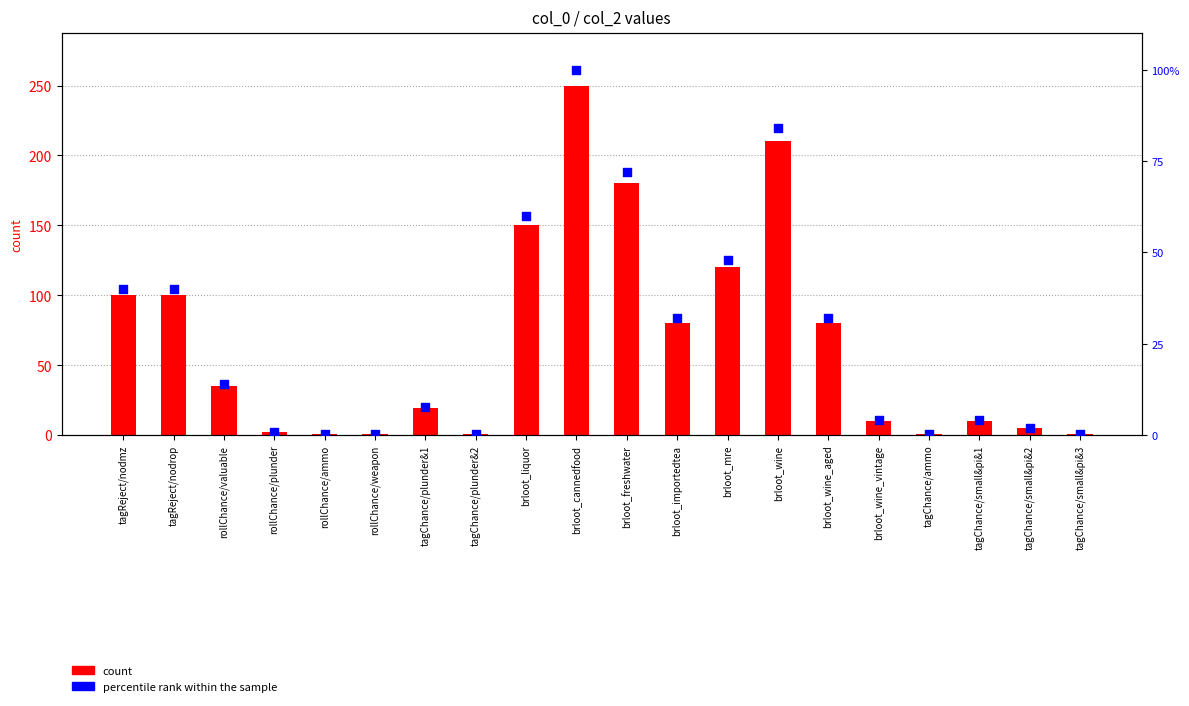

Which series has the largest total across all categories?

count